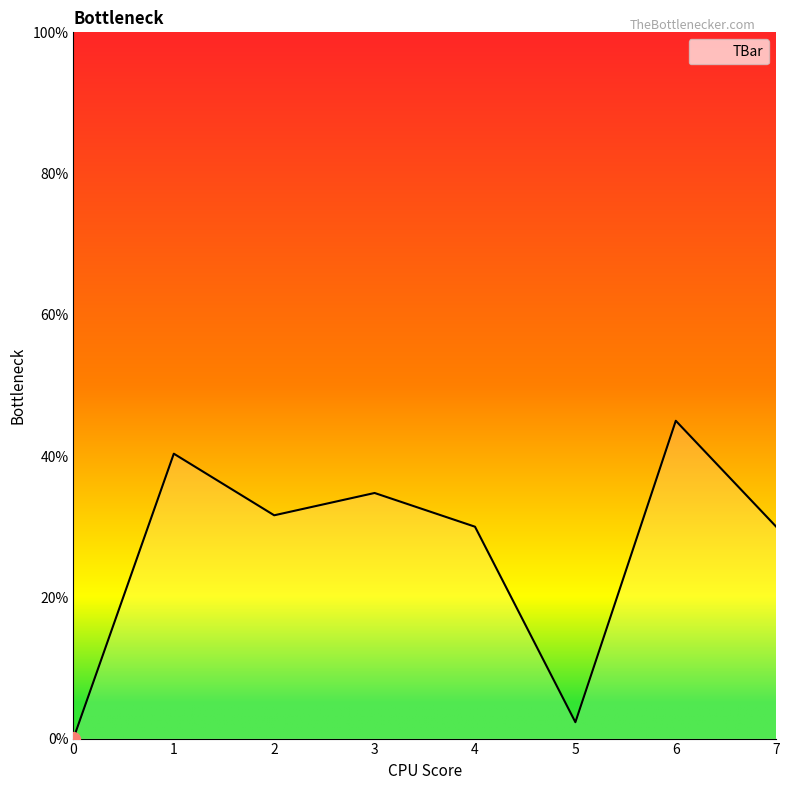

True or false: there are more than 0 points higher than both neighbors.

True